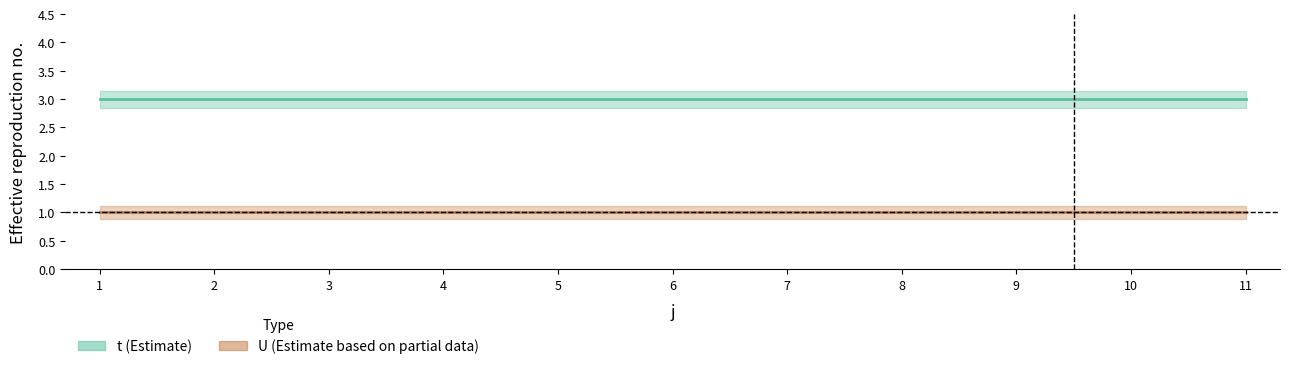

True or false: U_line and t_line cross at least once.

False